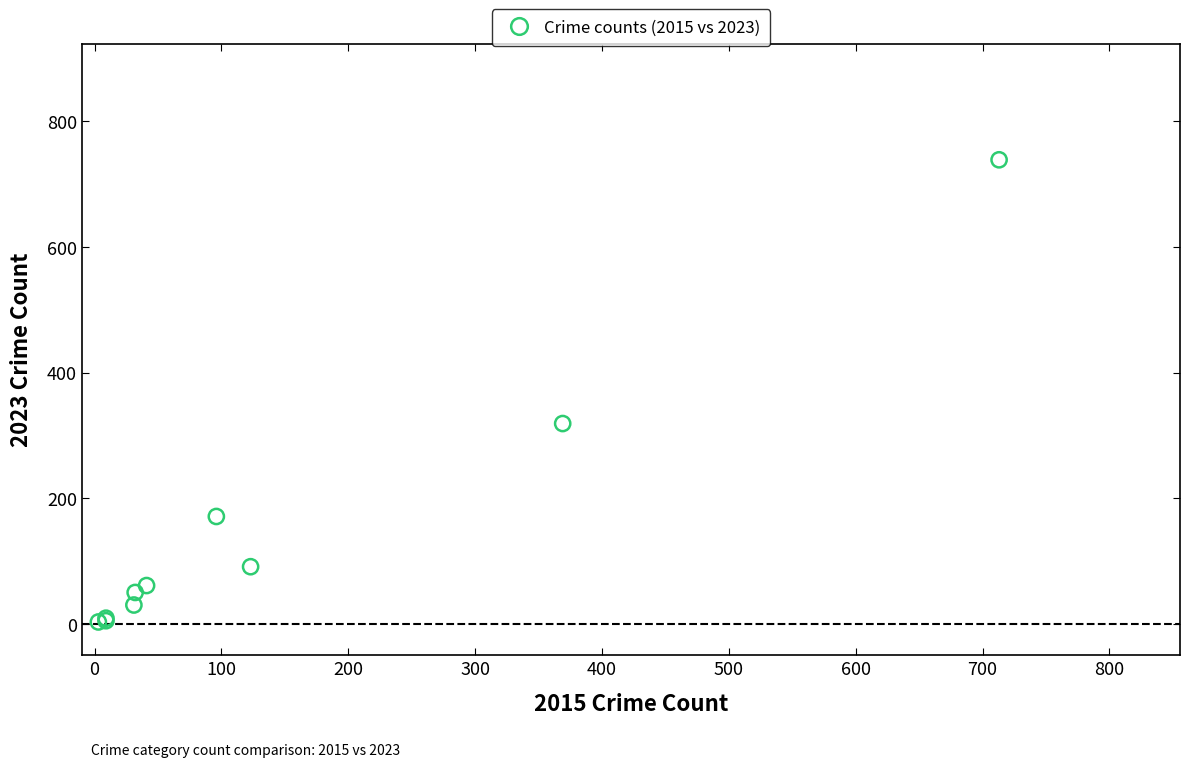

What Y value in the scatter plot is closest to 371?

319